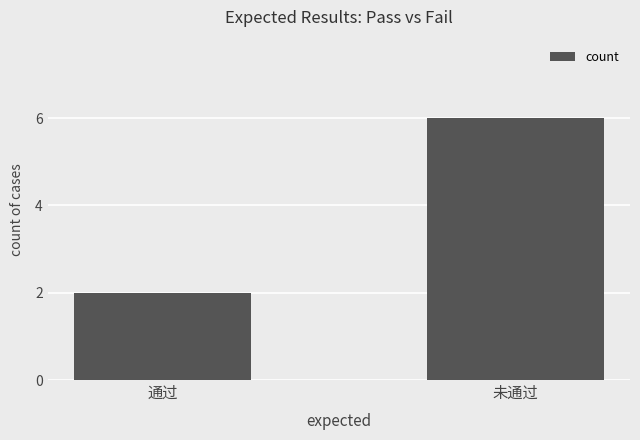

What is the minimum value shown in the chart?

2